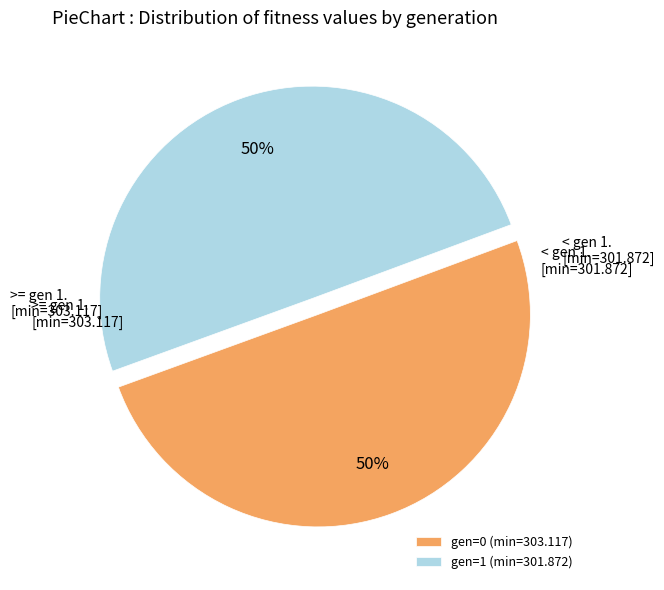

Is it true that gen=0 (min=303.117) is 64% of the pie?

False